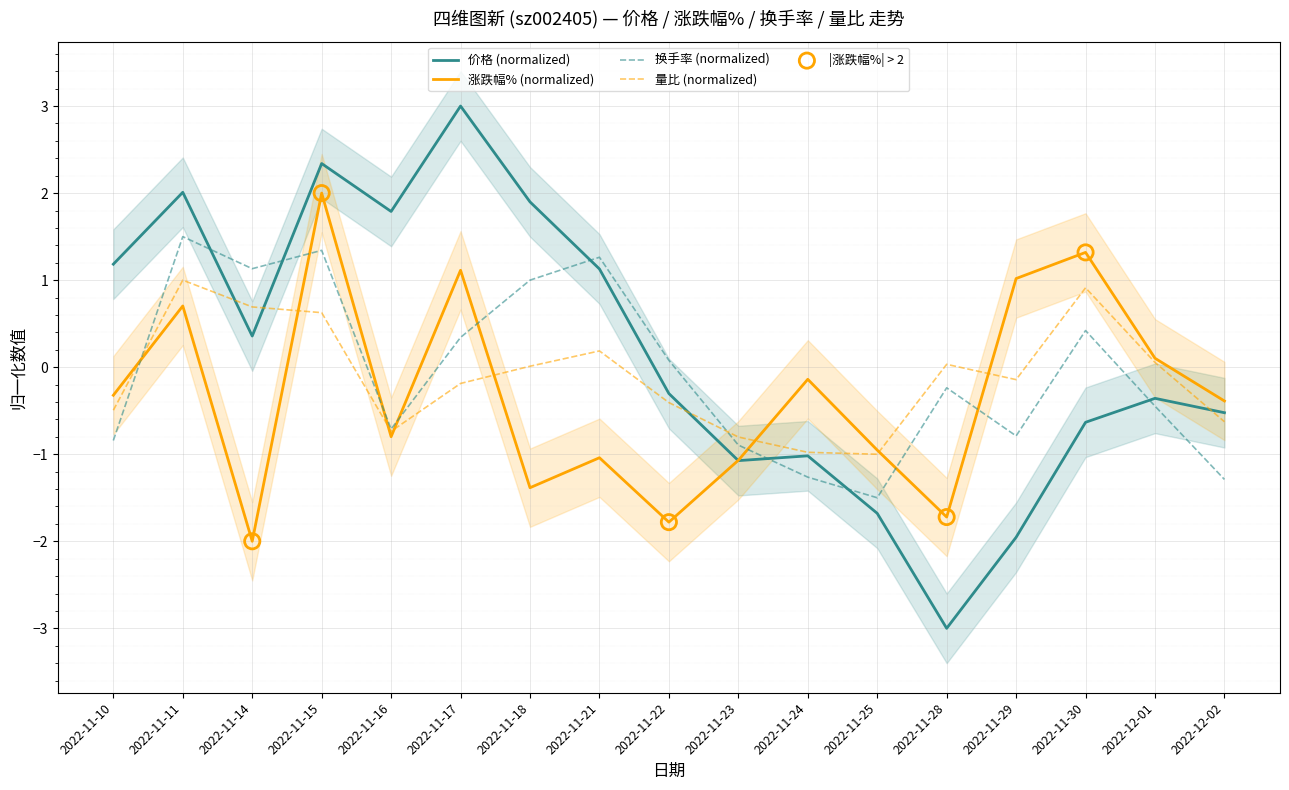

Which series reaches the maximum Y coordinate?

价格